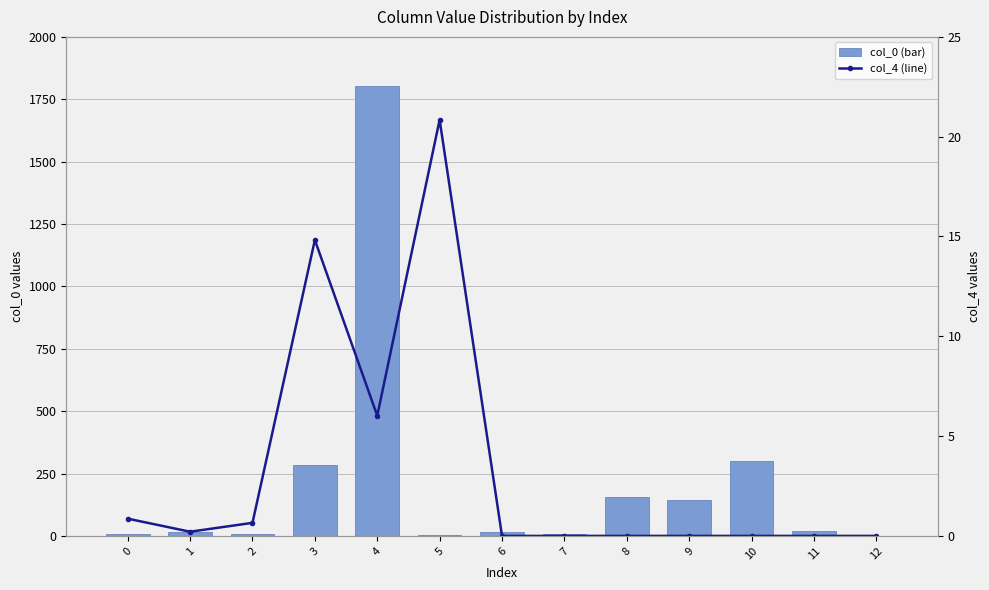

The value of col_4 (line) at 2 is 0.4. True or false?

False